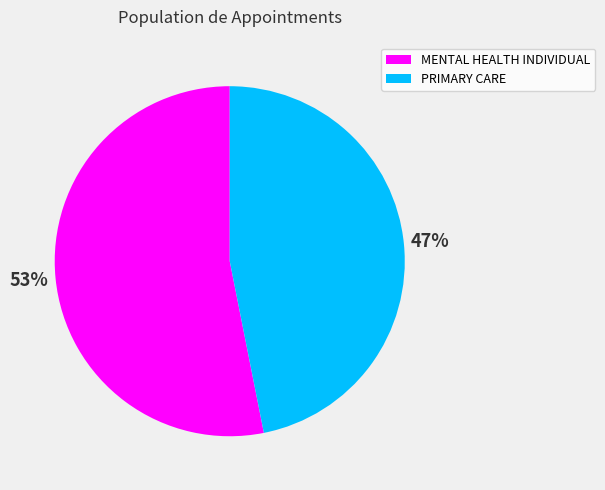

True or false: PRIMARY CARE accounts for 47% of the total.

True